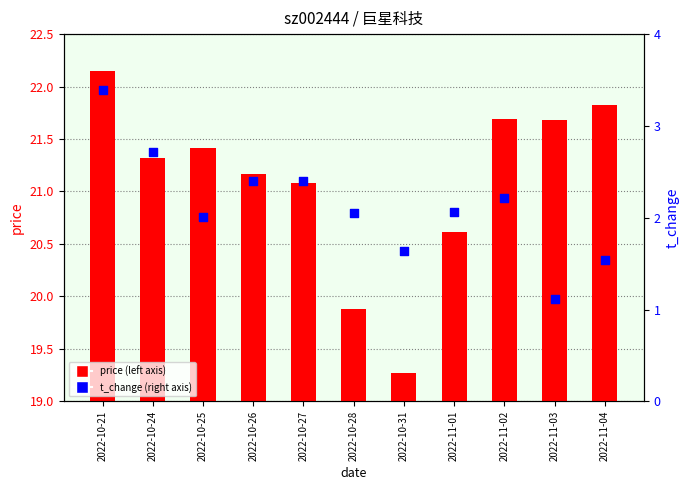

Which series contains the highest Y value?

price